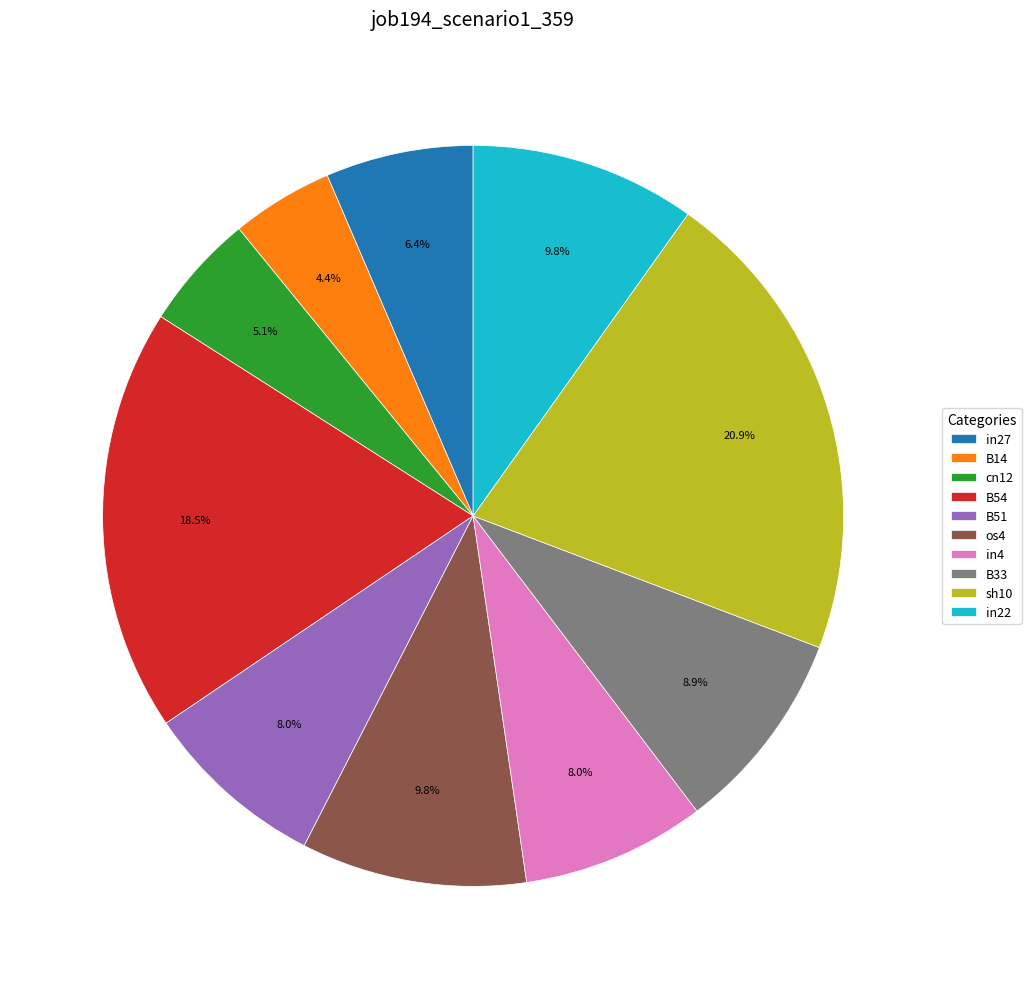

Does any single category account for the majority?

No